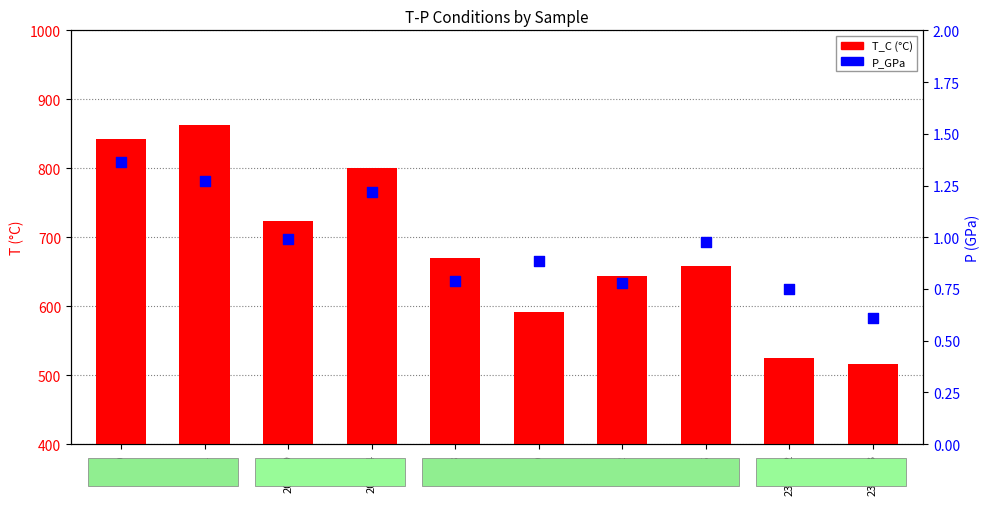

Is the value of T_C at L18 greater than the value of P_GPa at FP11?

Yes